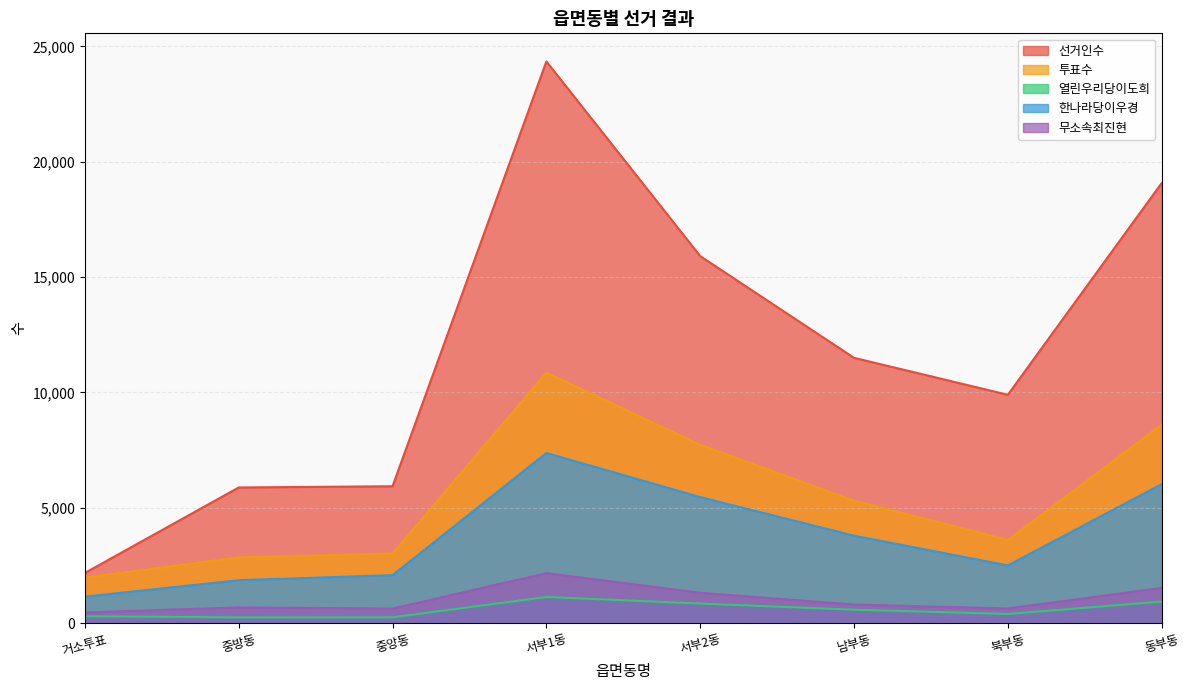

Which label corresponds to the largest value in the chart?

서부1동